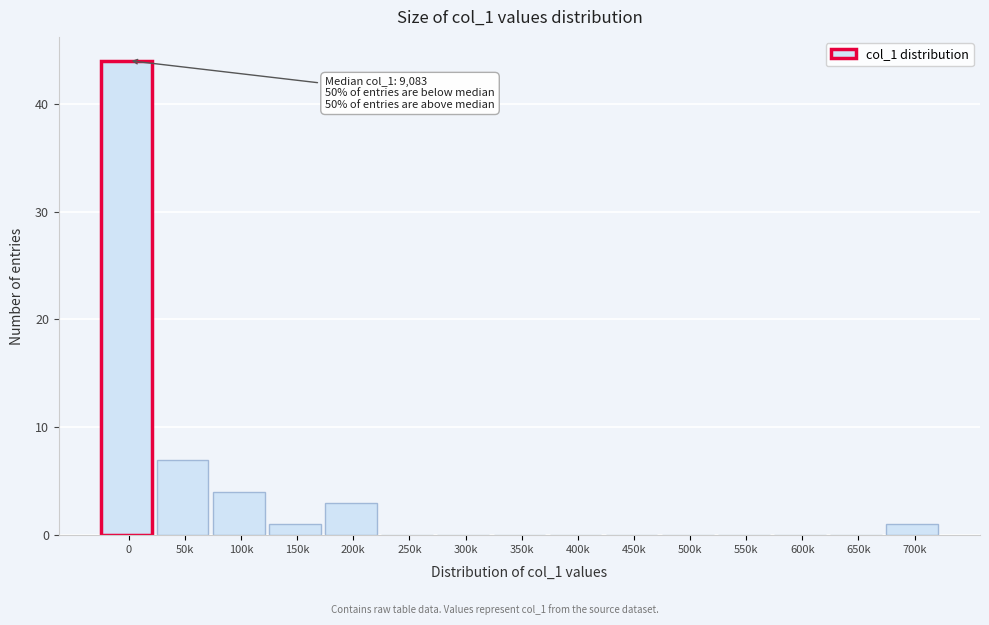

Reading left to right, extract all data points from this chart.

0=44	50k=7	100k=4	150k=1	200k=3	250k=0	300k=0	350k=0	400k=0	450k=0	500k=0	550k=0	600k=0	650k=0	700k=1